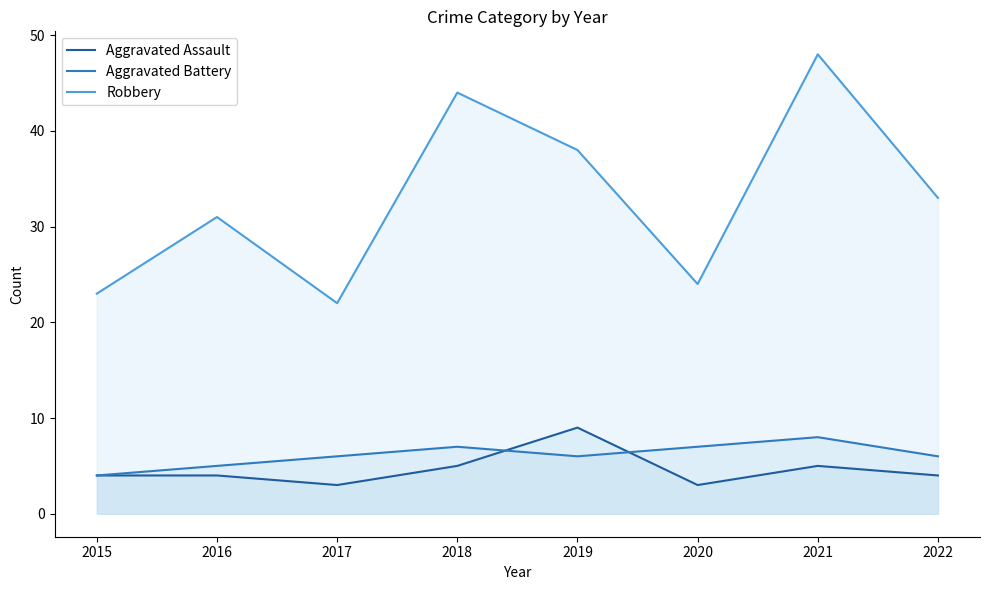

Reading left to right, extract all data points from this chart.

Aggravated Assault: 4	4	3	5	9	3	5	4
Aggravated Battery: 4	5	6	7	6	7	8	6
Robbery: 23	31	22	44	38	24	48	33